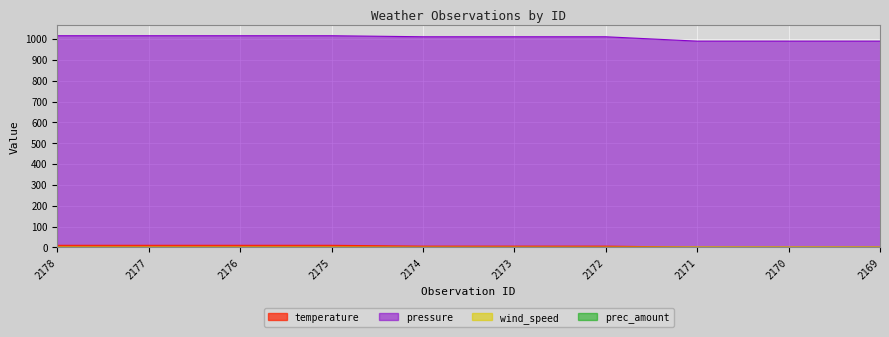

The value of pressure at 2177 is 1016. True or false?

True